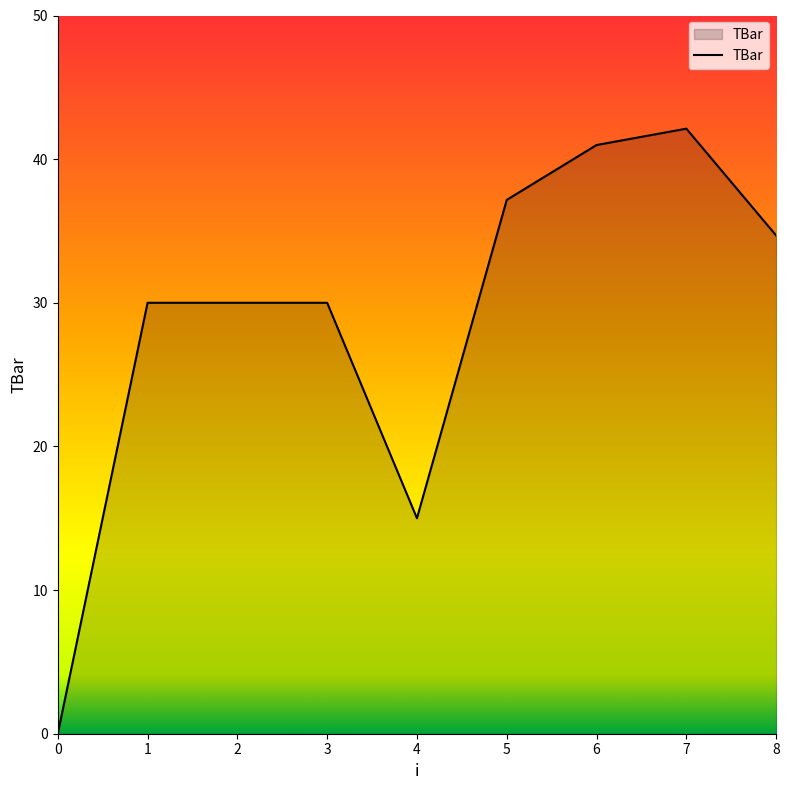

Does the chart display data point markers on the line(s)?

No